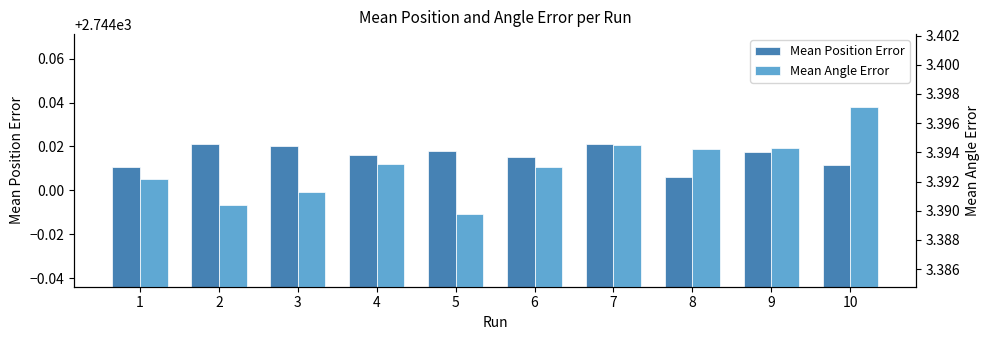

Reading left to right, transcribe all the data shown in this chart.

Mean Position Error: 2744.0	2744.0	2744.0	2744.0	2744.0	2744.0	2744.0	2744.0	2744.0	2744.0
Mean Angle Error: 3.4	3.4	3.4	3.4	3.4	3.4	3.4	3.4	3.4	3.4